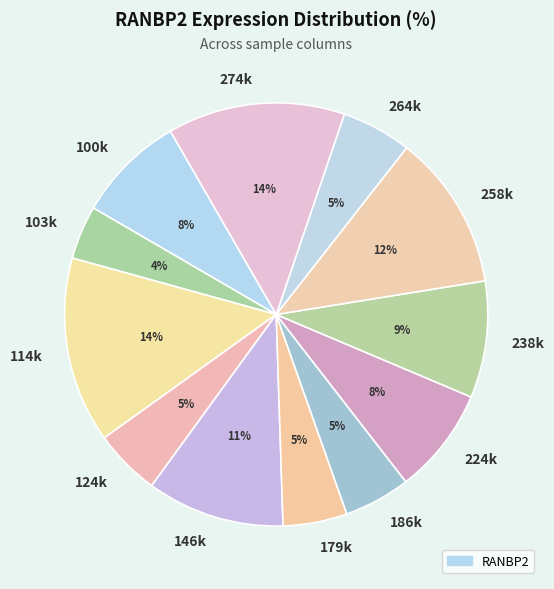

Which has a higher value, 274k or 224k?

274k